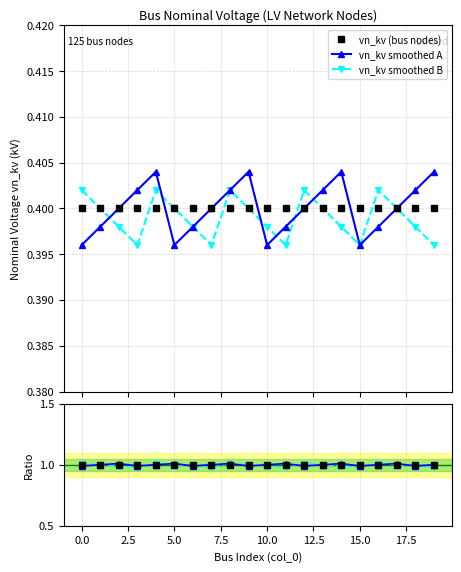

True or false: vn_kv smoothed B and ratio cross at least once.

False